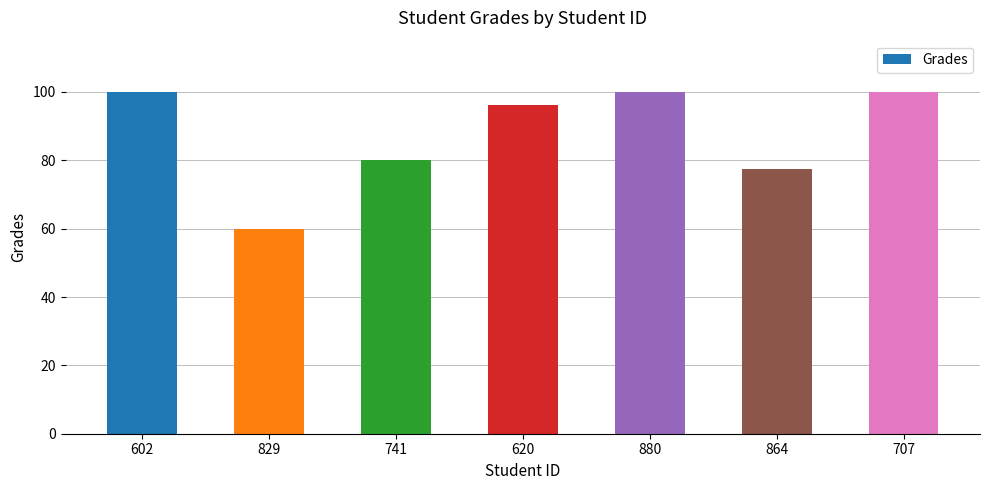

Is it true that the value at 880 is 100.0?

True